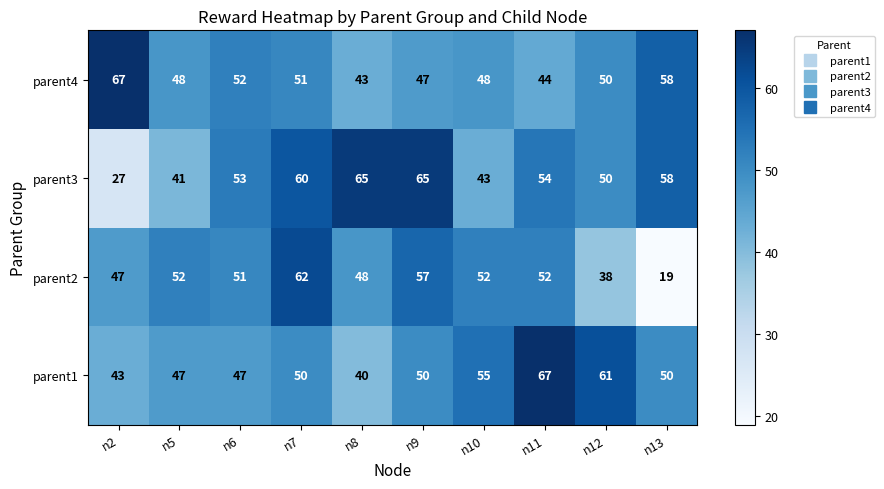

What is the maximum value for parent1?

67